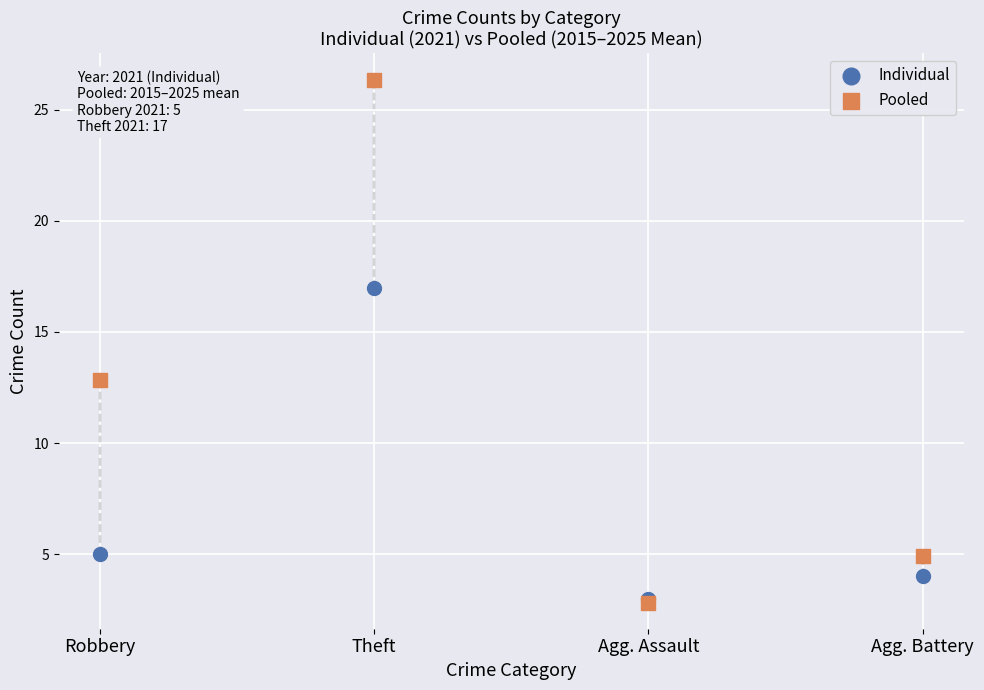

Which series contains the highest Y value?

Pooled